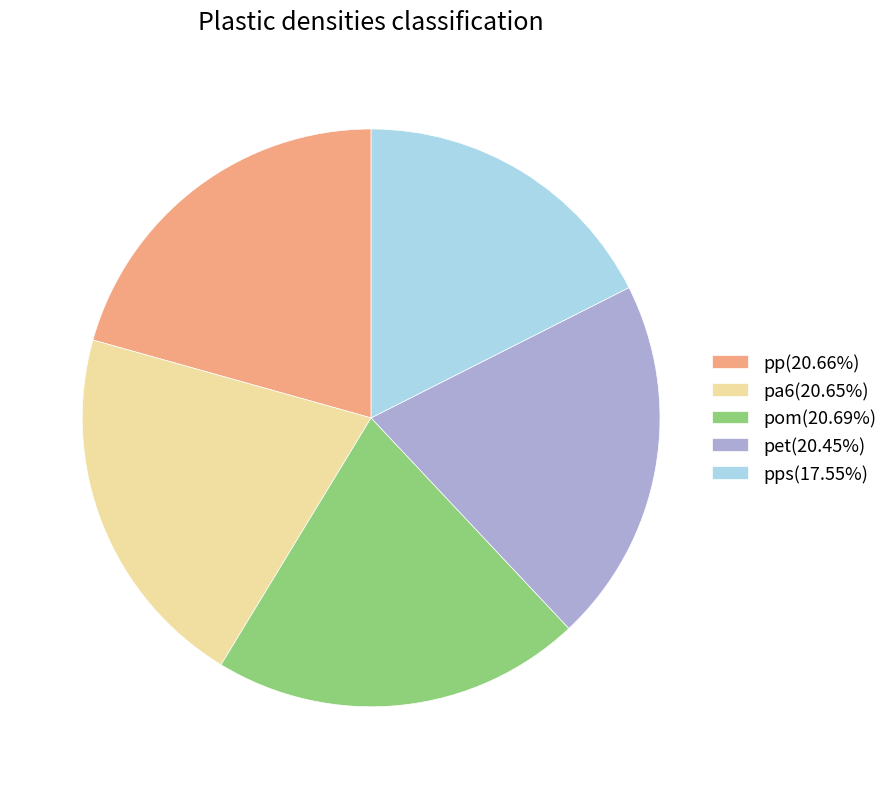

Does any single category account for the majority?

No